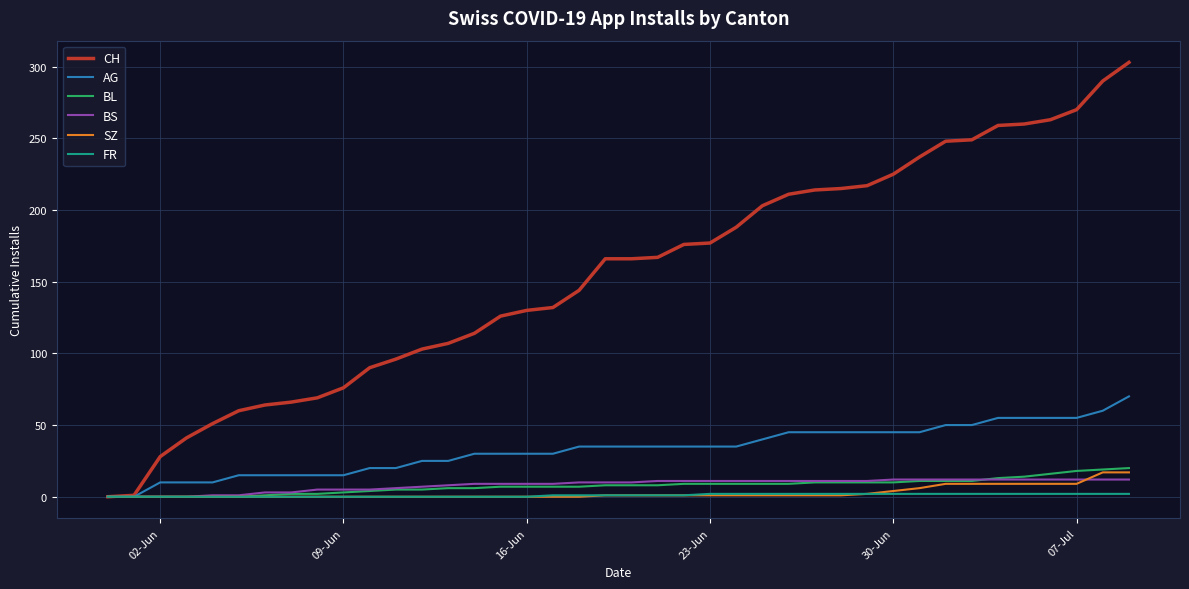

Which series has the widest spread of values?

CH